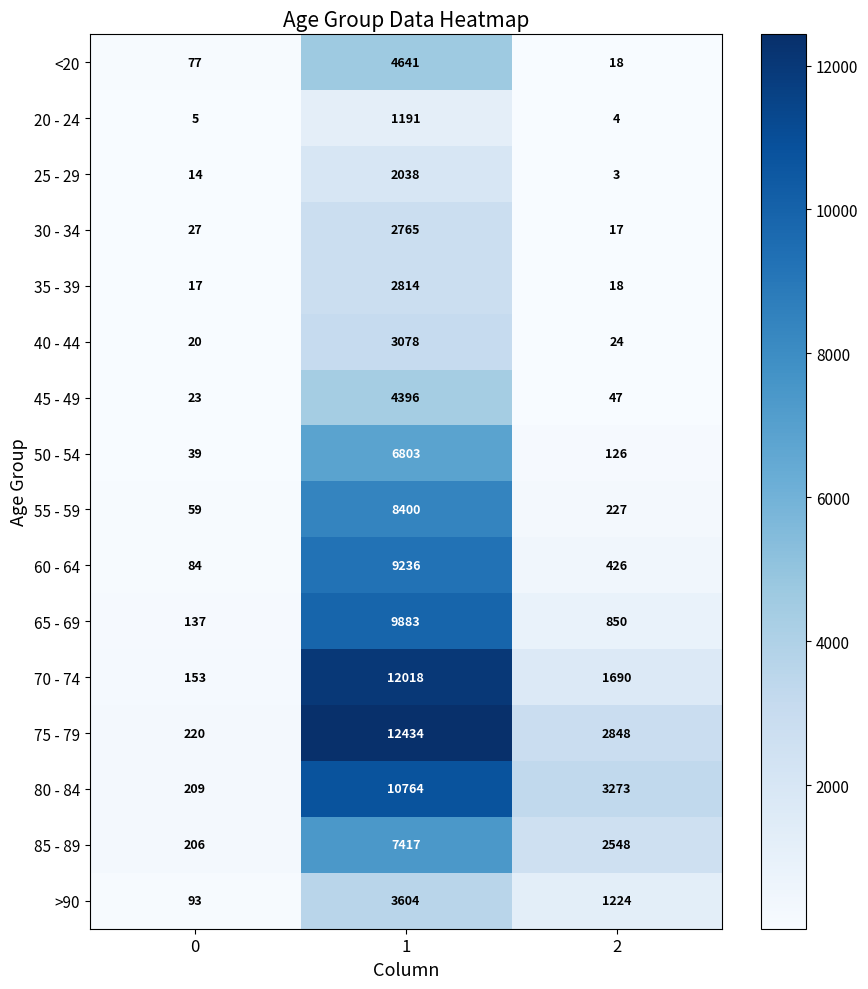

True or false: <20 has a value of 27 at 2.

False